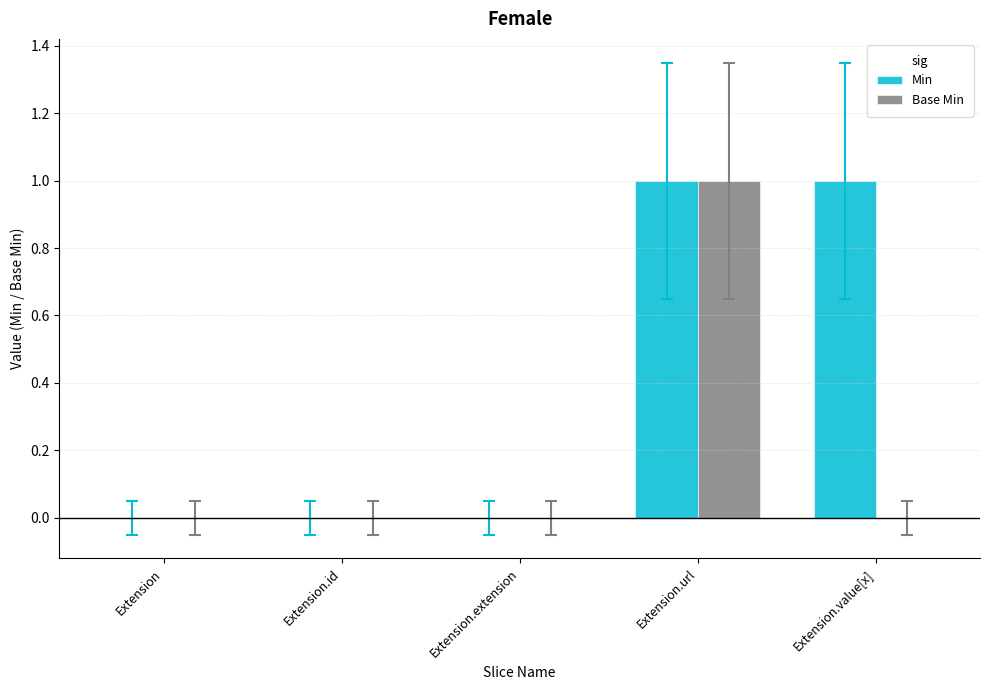

At which category is the sum across all series the highest?

Extension.url